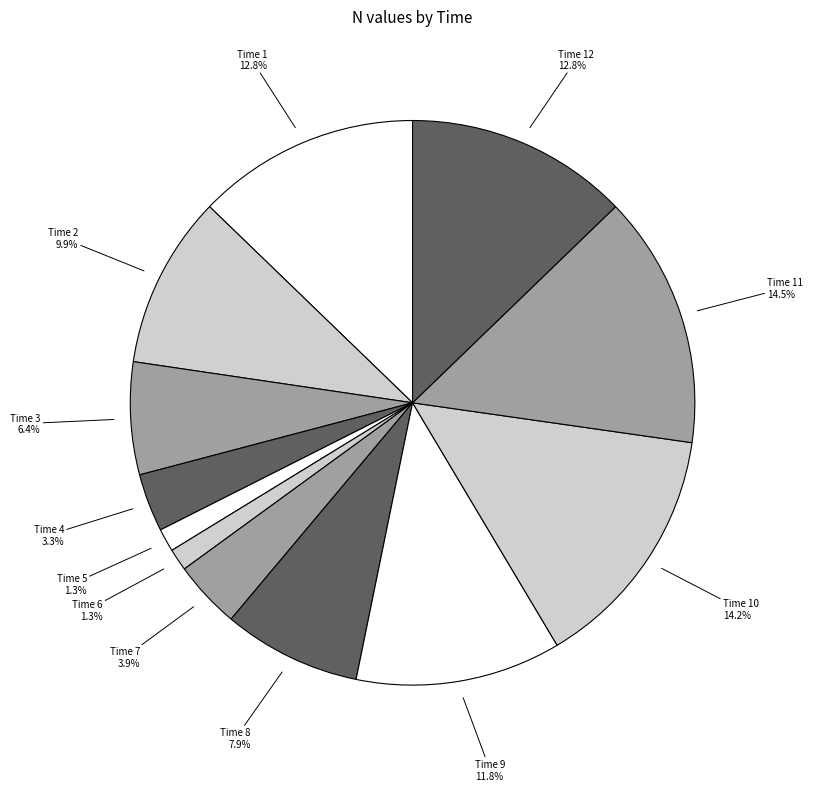

Combined, do Time 6 and Time 4 account for over 50%?

No